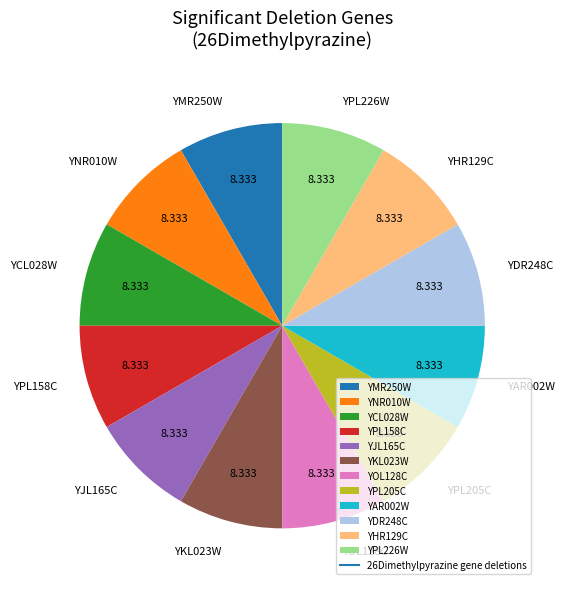

Combined, do YPL205C and YPL158C account for over 50%?

No